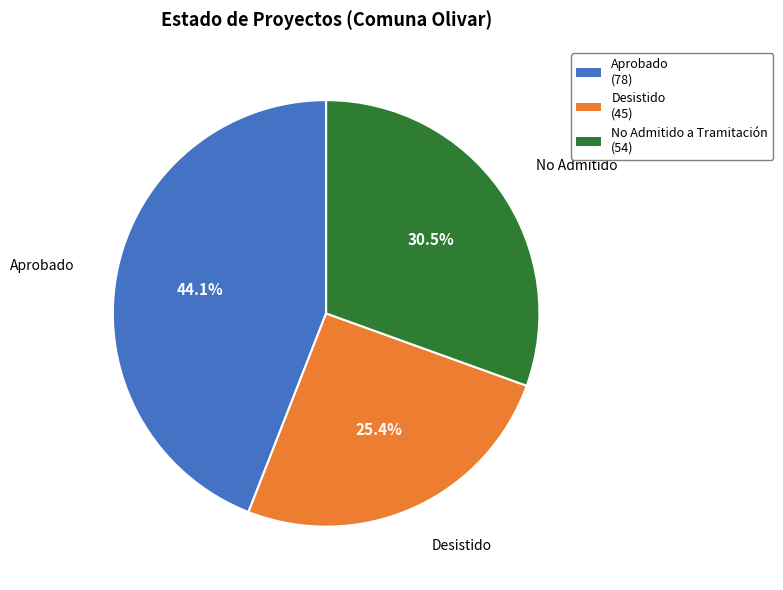

How many slices are in this pie chart?

3